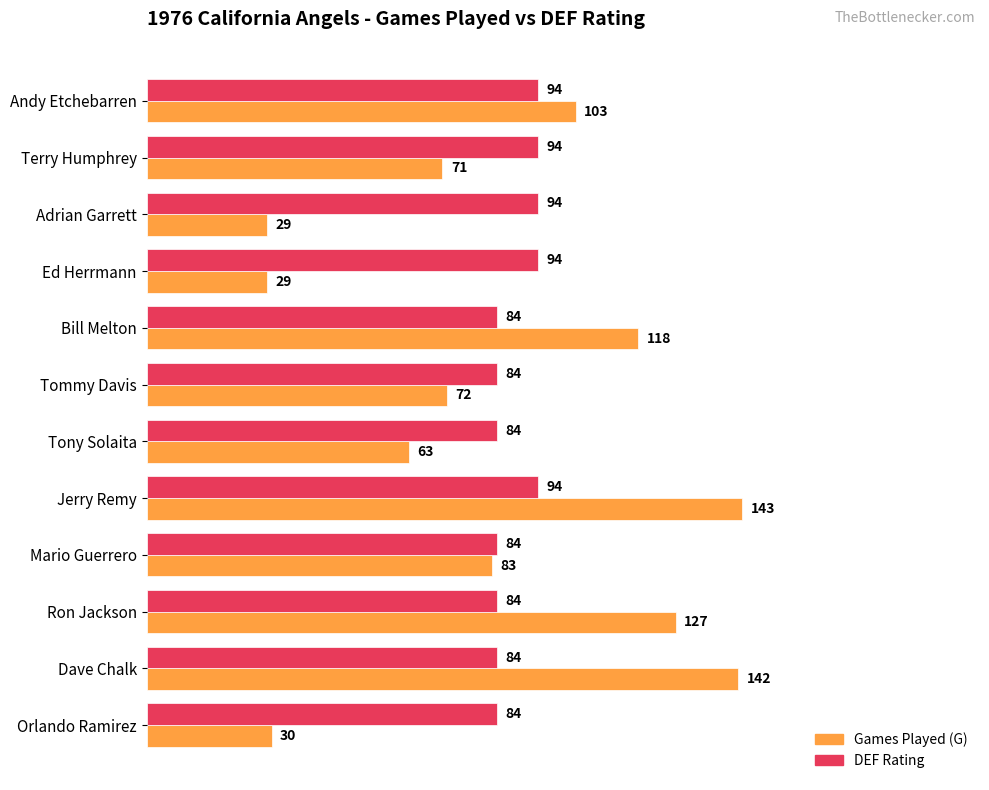

What is the difference between the highest and lowest values at Adrian Garrett?

65